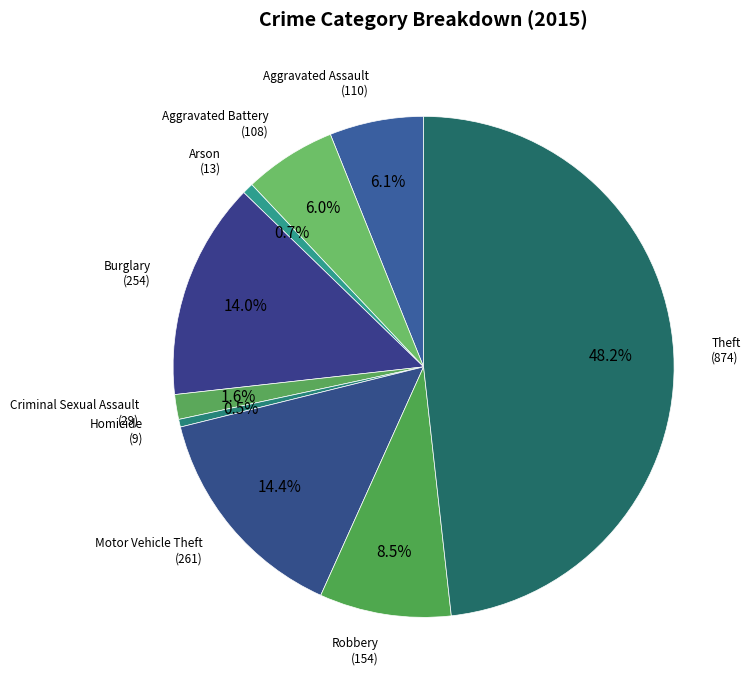

What is the smallest slice in the pie chart?

Homicide